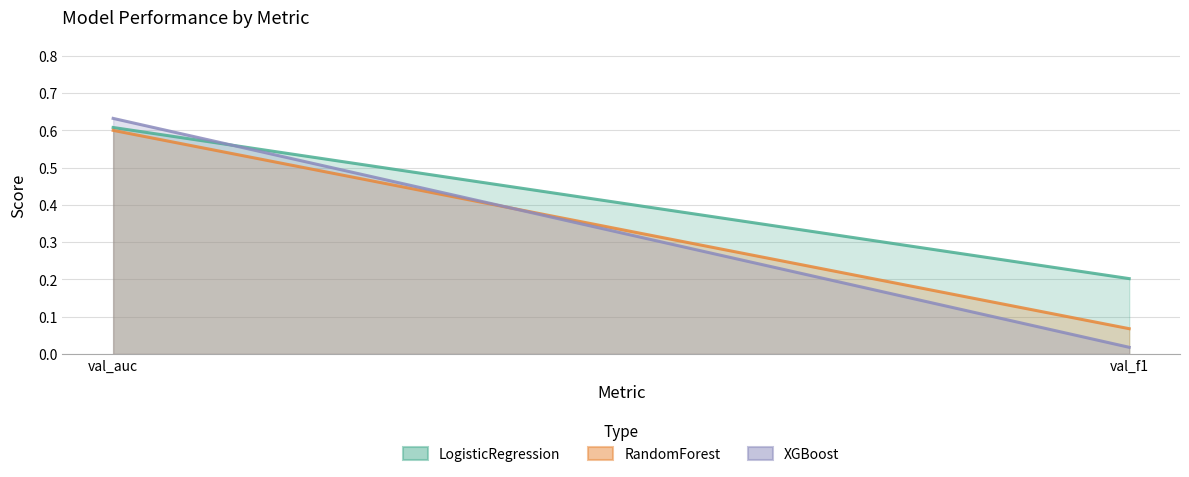

Does the chart have visible grid lines?

Yes